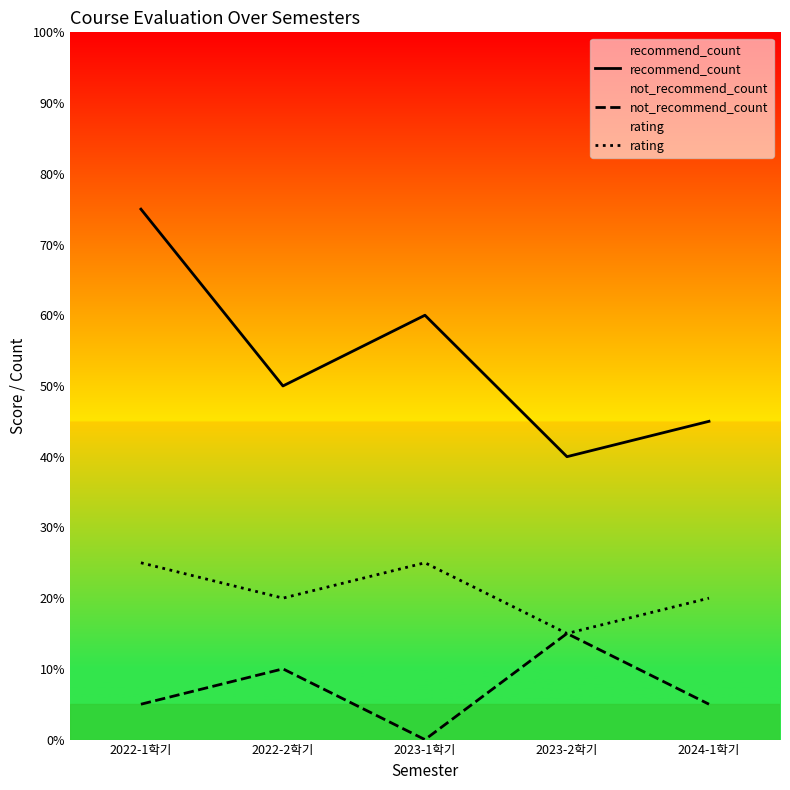

True or false: recommend_count has more than 2 points higher than both neighbors.

False